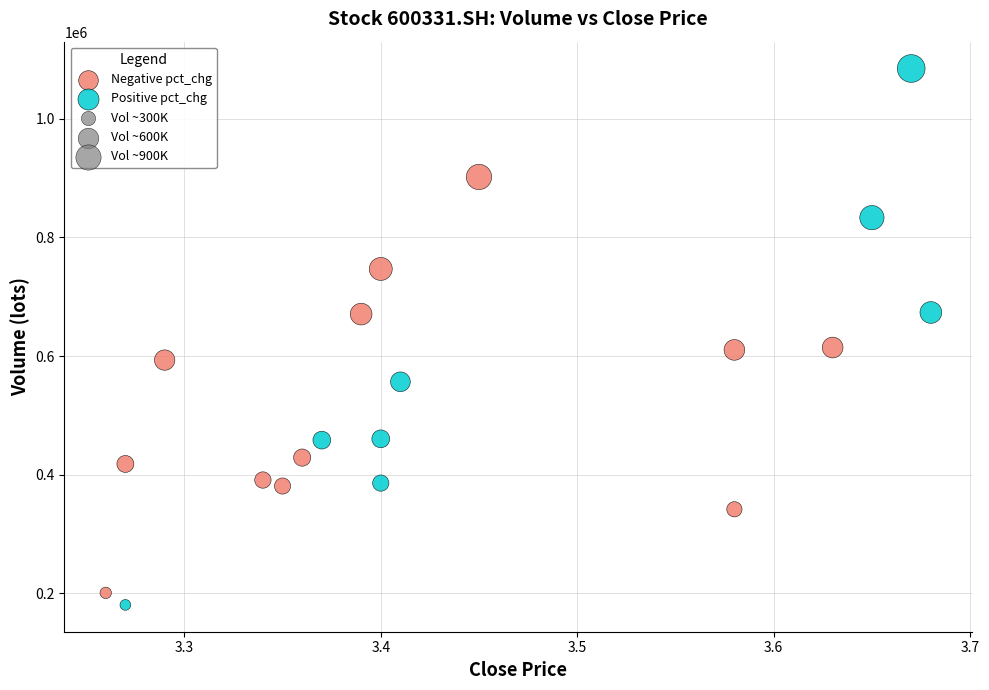

Which series contains the highest Y value?

Positive pct_chg